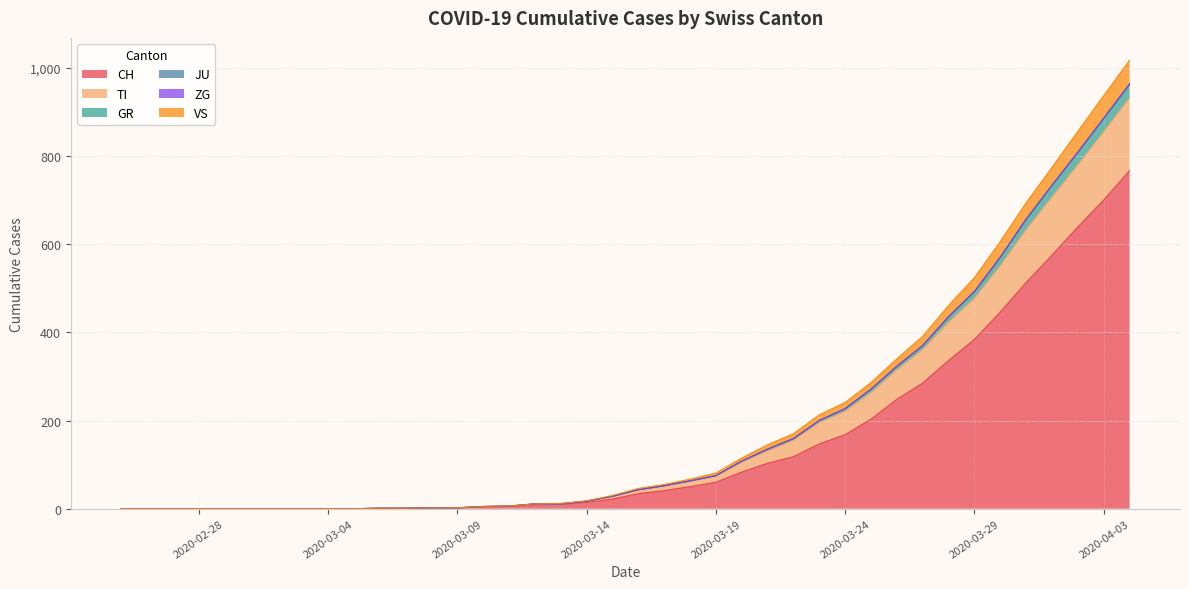

What is the sum of all CH values?

5970